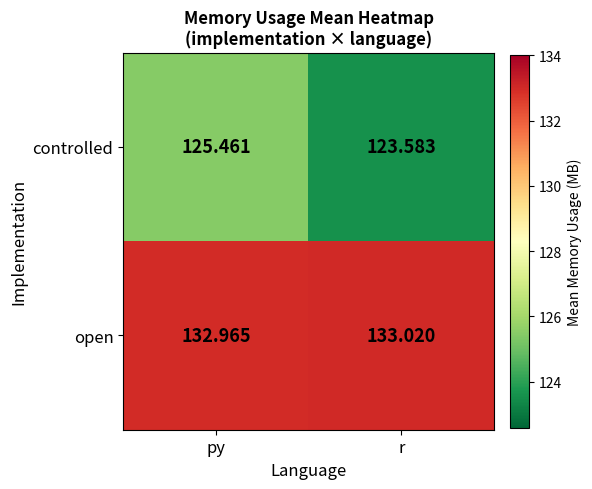

Which series has the widest spread of values?

controlled